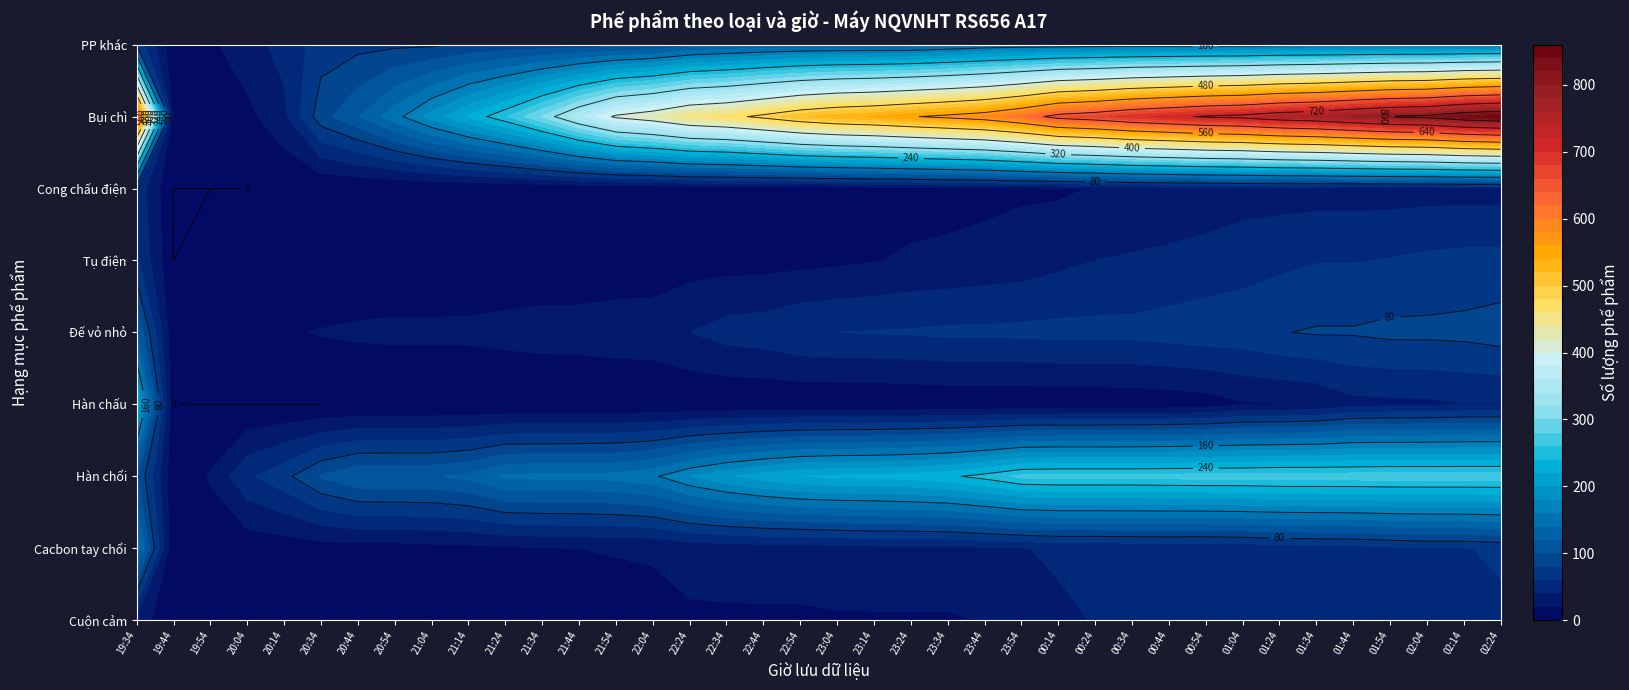

Which series changed the most between 20:54 and 21:44?

Bụi chì